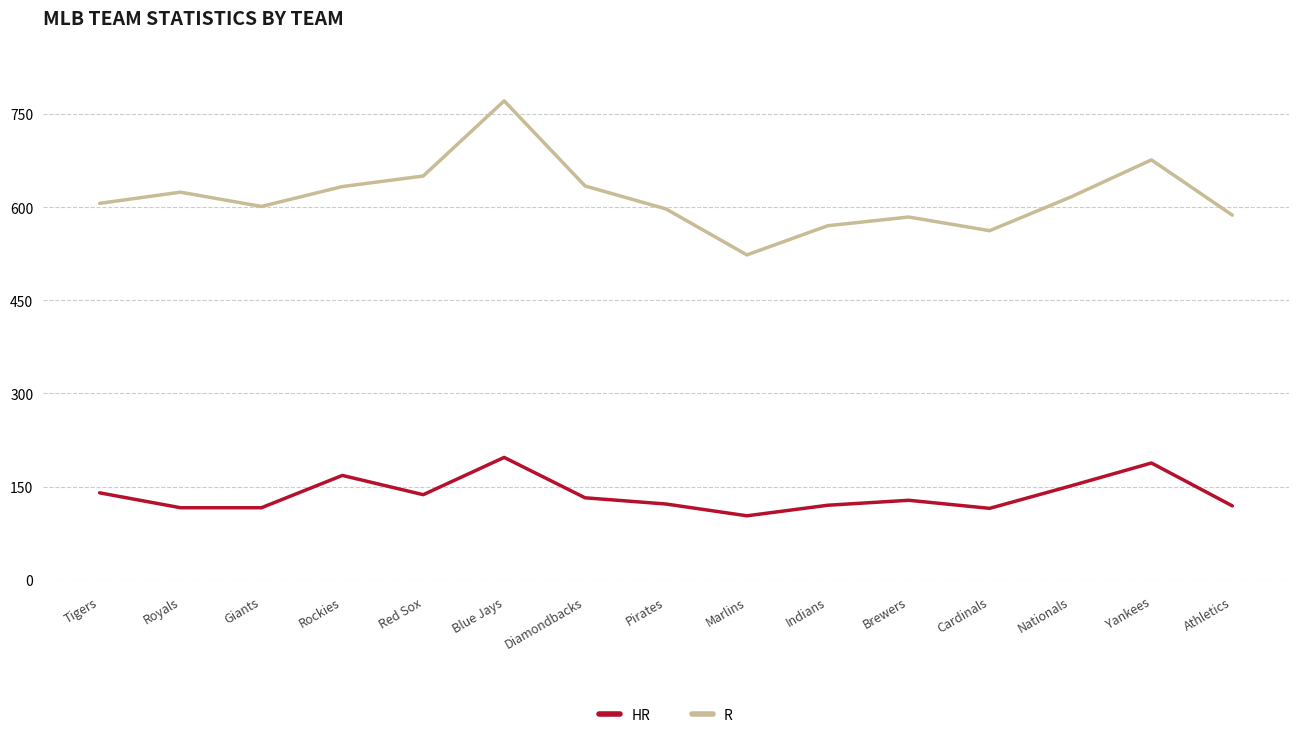

What is the maximum value for HR?

197